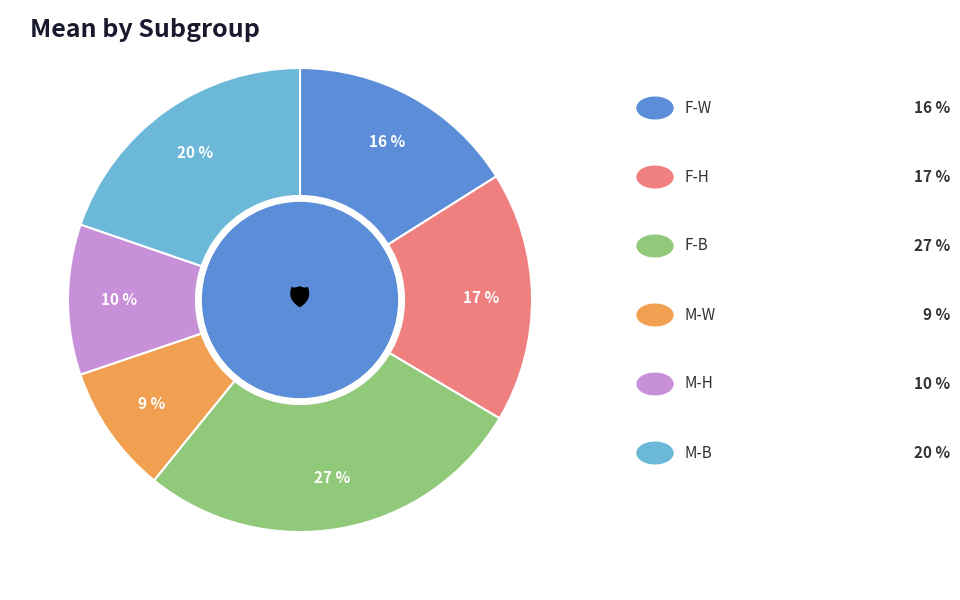

How many segments does this pie chart have?

6